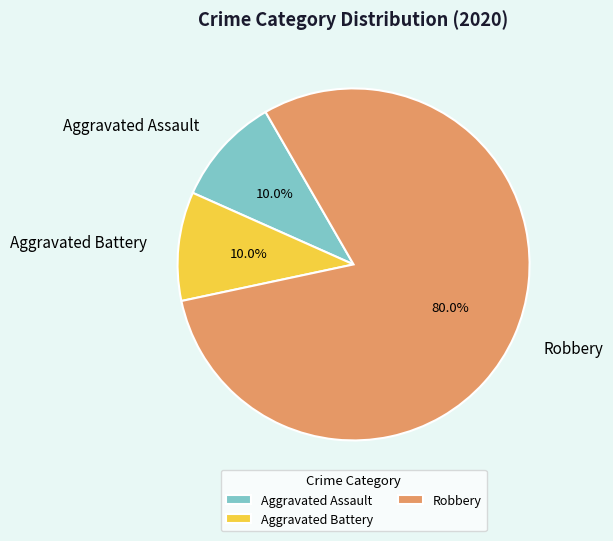

What is the ratio of the value at Robbery to the value at Aggravated Battery?

8.0